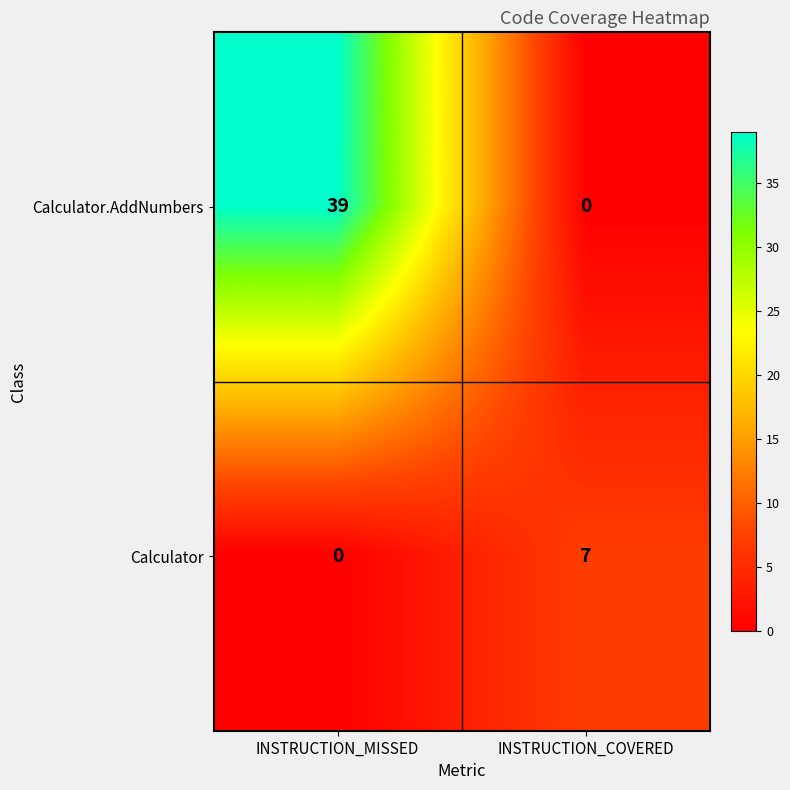

The Calculator series shows 7 at INSTRUCTION_COVERED. True or false?

True